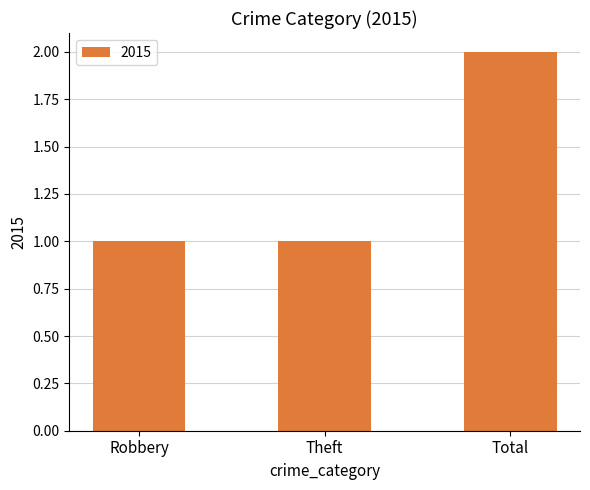

What is the sum of all values?

4